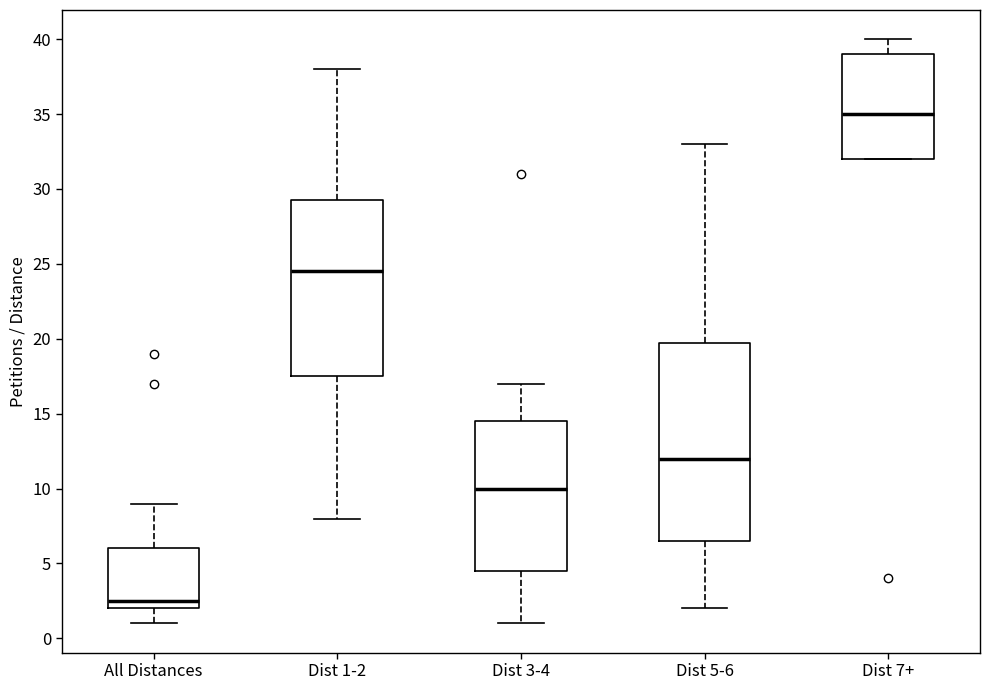

Reading left to right, transcribe this box plot: for each box, give where its median line is, the range the box spans, and where its two whiskers end, as read against the y-axis. The values are not printed on the chart, so give them approximately, as read against the axis.

All Distances: median 2.5, box 2.0 to 6.0, whiskers 1.0 to 9.0
Dist 1-2: median 24.5, box 17.5 to 29.5, whiskers 8.0 to 38.0
Dist 3-4: median 10.0, box 4.5 to 14.5, whiskers 1.0 to 17.0
Dist 5-6: median 12.0, box 6.5 to 20.0, whiskers 2.0 to 33.0
Dist 7+: median 35.0, box 32.0 to 39.0, whiskers 32.0 to 40.0